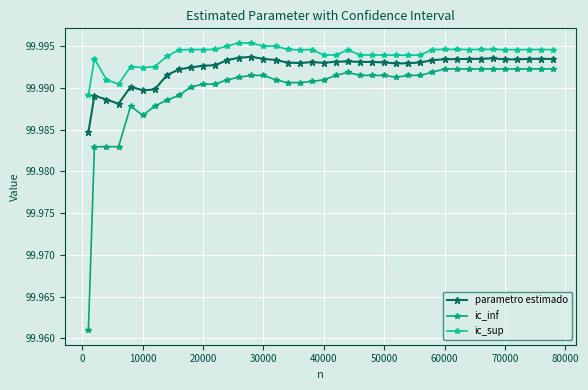

Rank the series by their average value, from lowest to highest.

ic_inf, parametro estimado, ic_sup